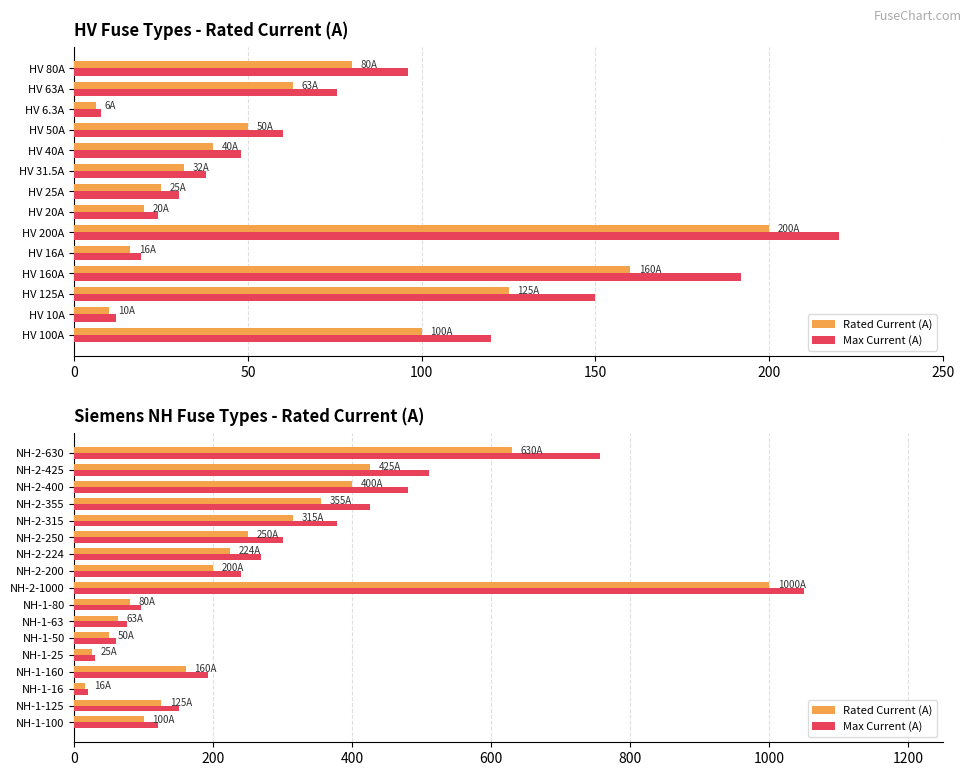

What is the label of the 16th bar from the right?

NH-1-125